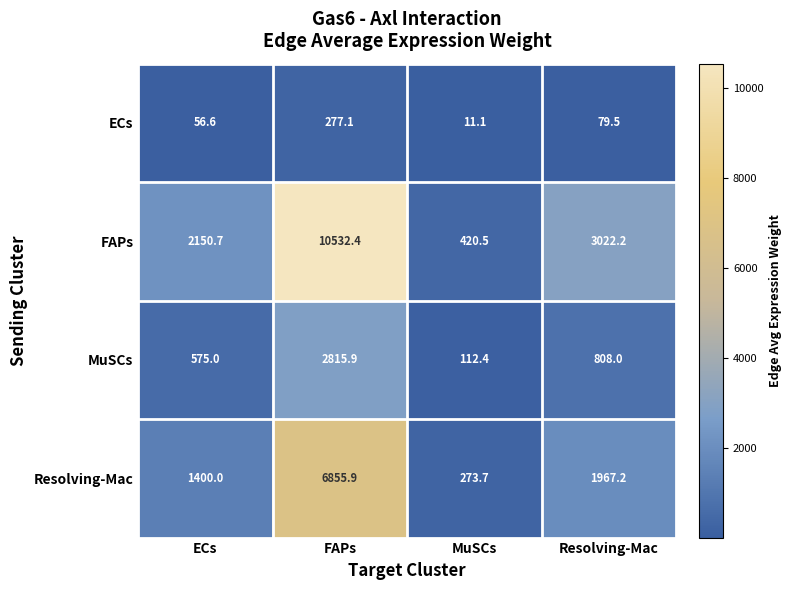

Rank the series at MuSCs from lowest to highest value.

ECs, MuSCs, Resolving-Mac, FAPs